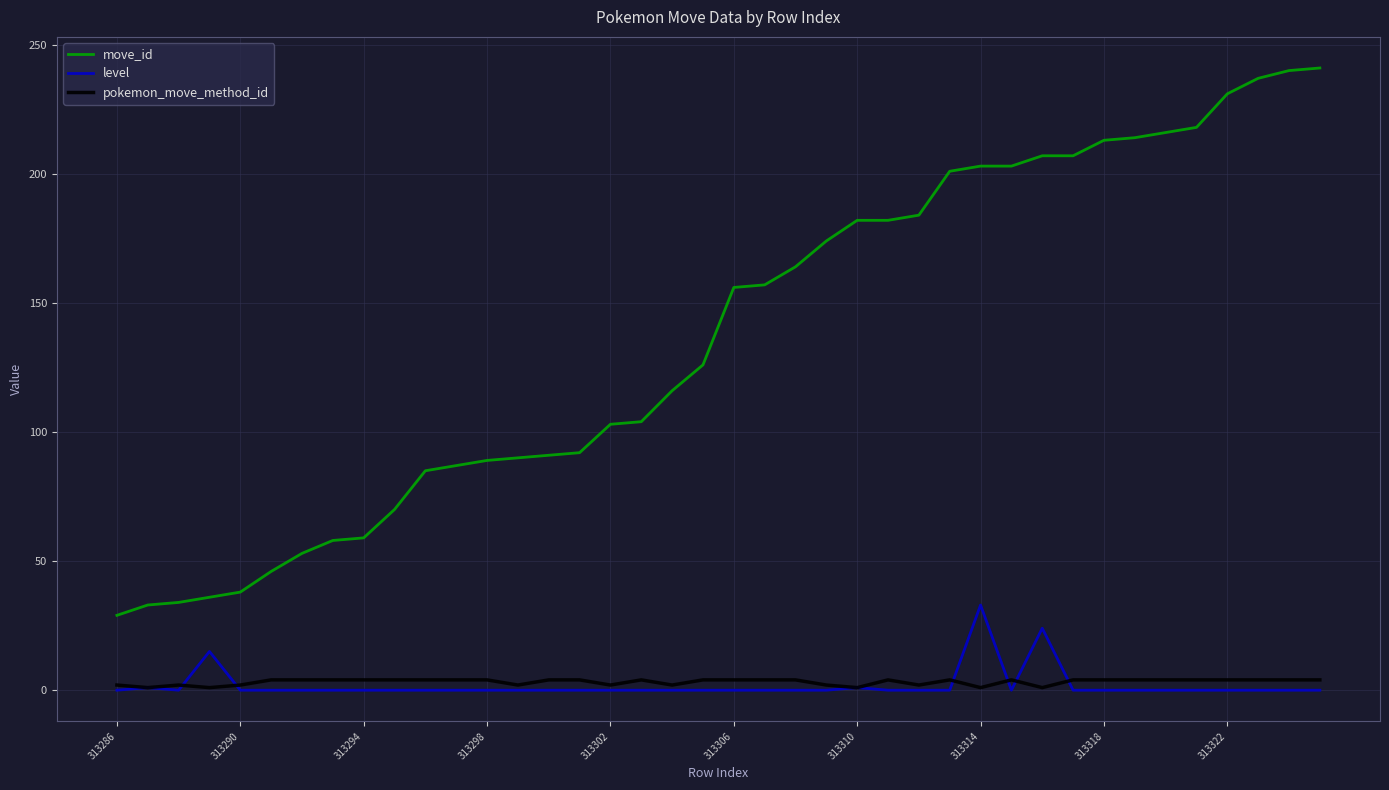

Which series has the largest total across all categories?

move_id